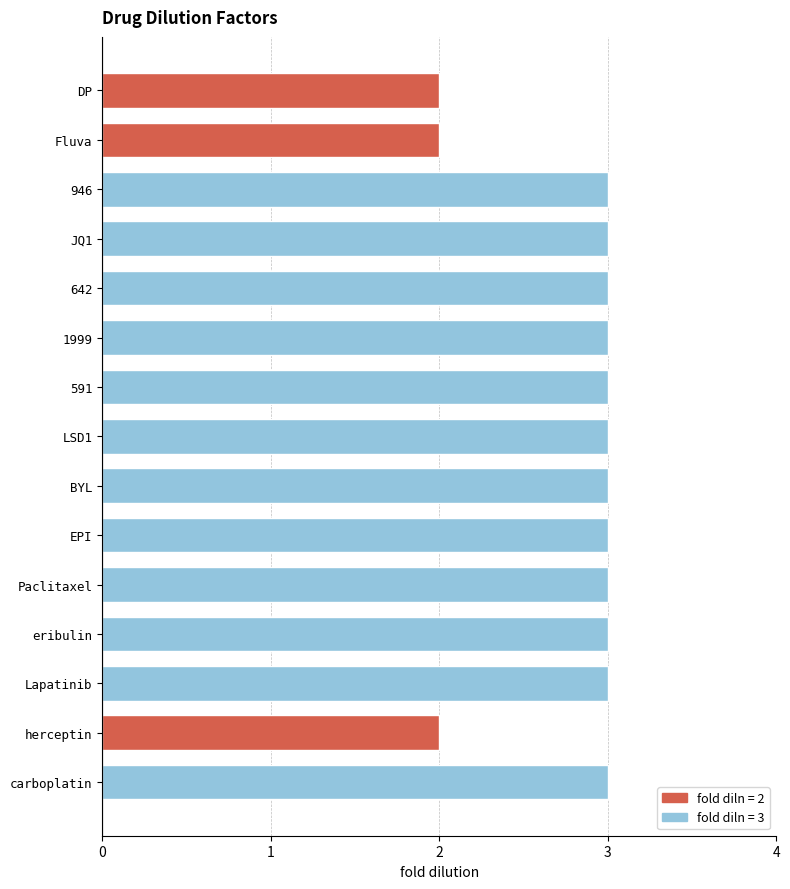

How many bars are there in total?

15